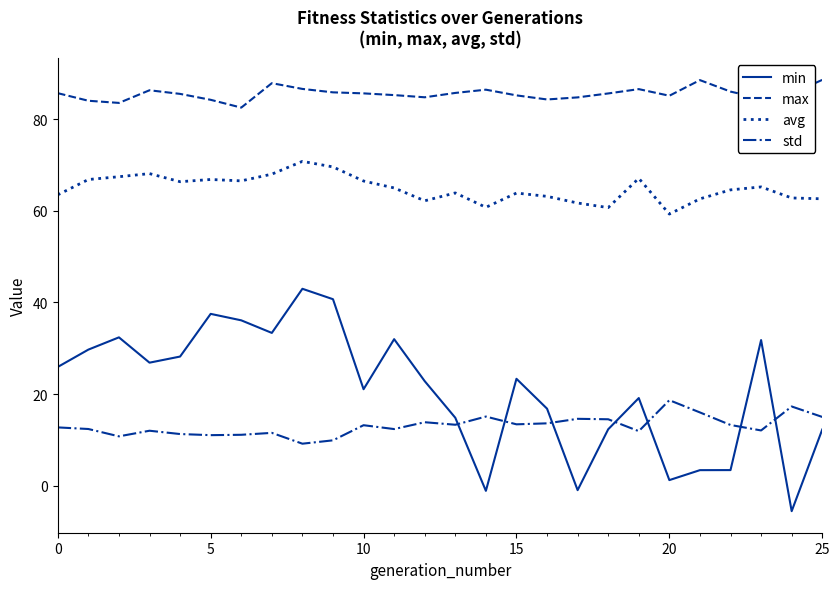

True or false: avg and min cross at least once.

False